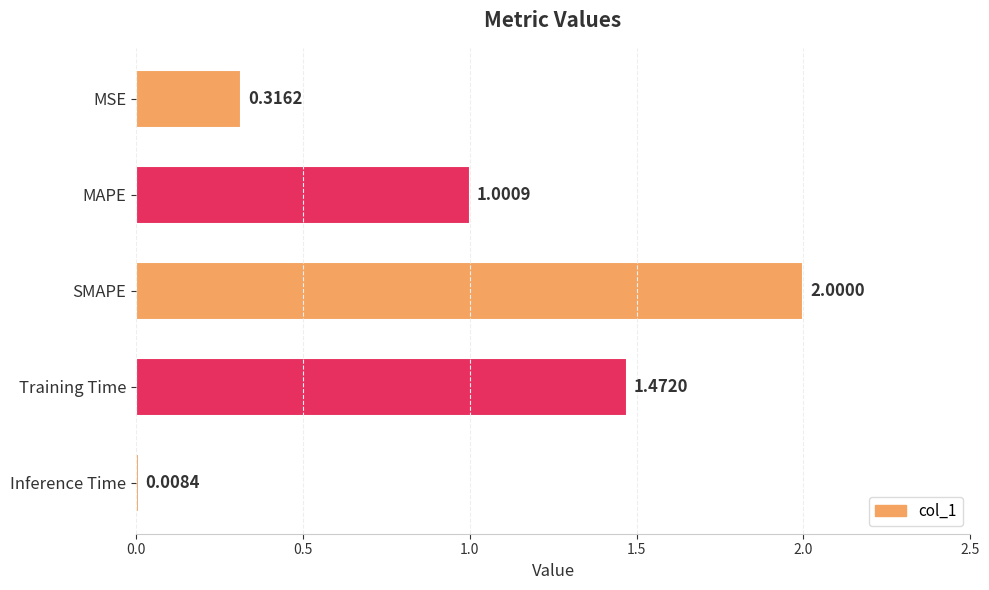

Between MSE and Inference Time, which is larger?

MSE